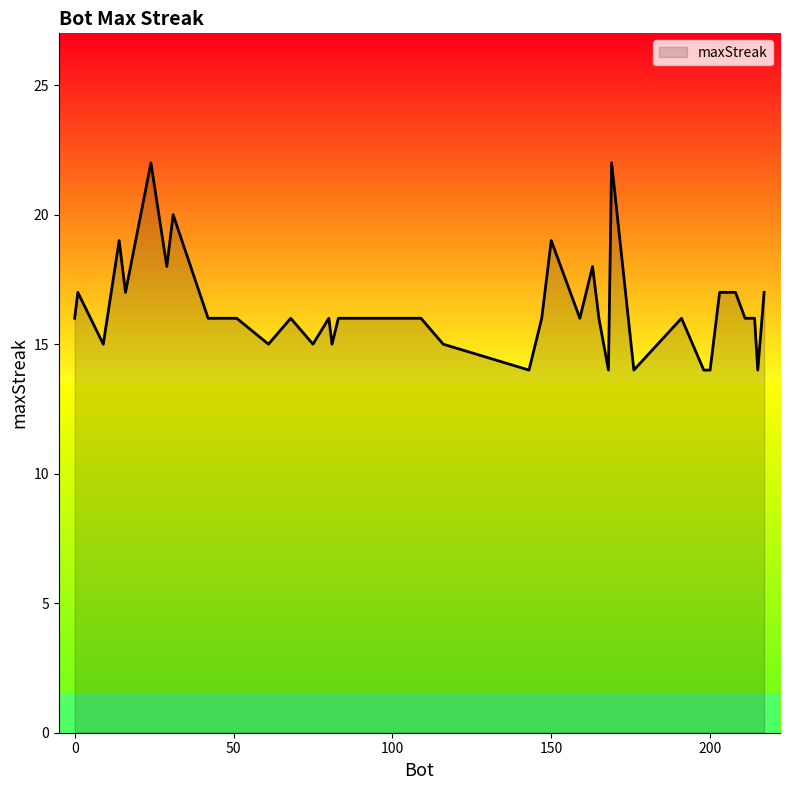

What is the difference between the maximum and minimum values?

8